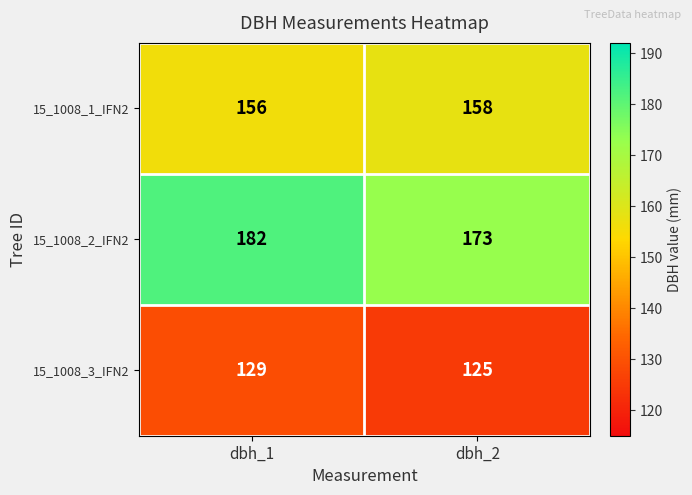

Which series has the largest total across all categories?

15_1008_2_IFN2